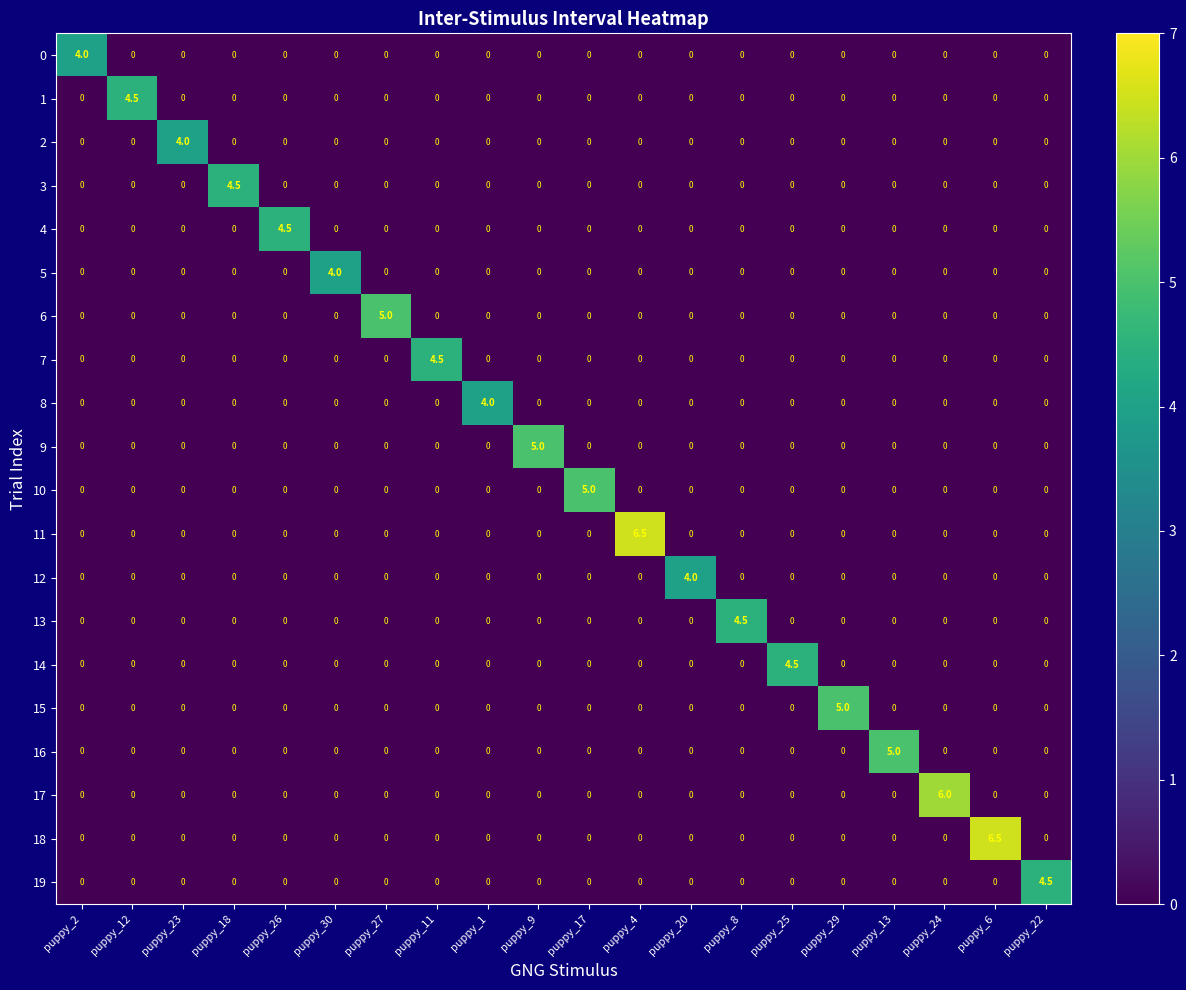

What is the total value across all series at puppy_22?

4.5